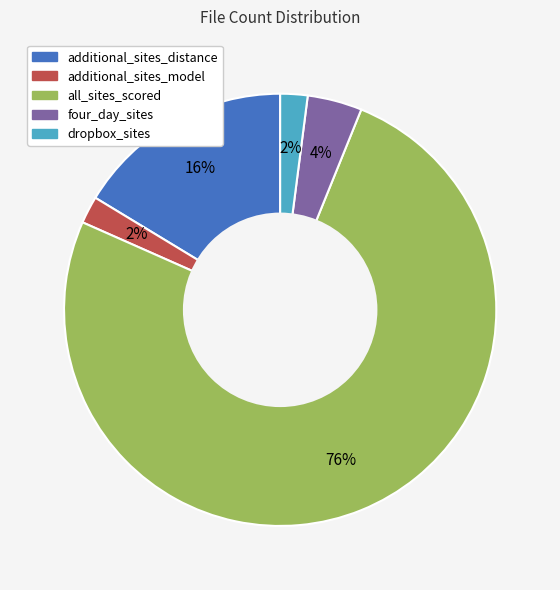

Which slice is the largest?

all_sites_scored